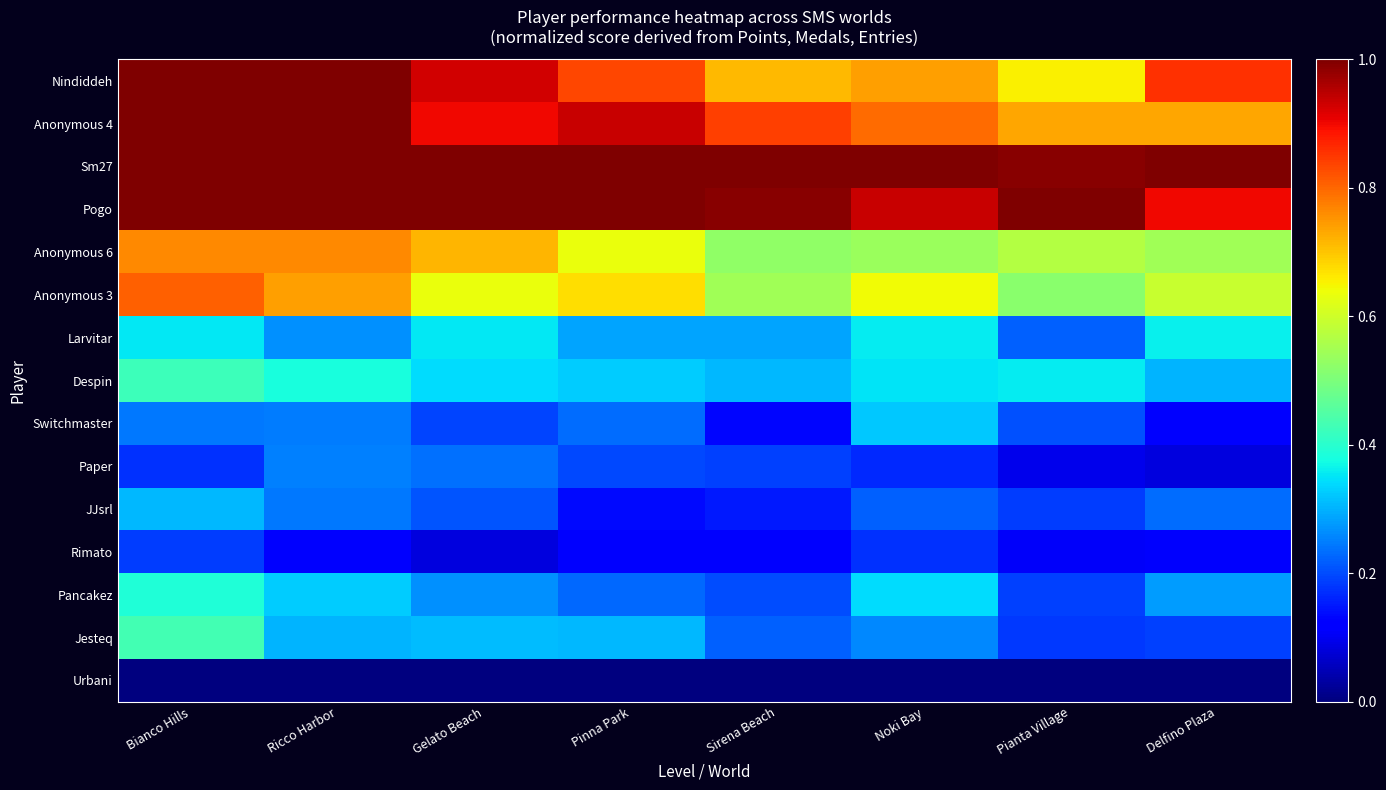

At Sirena Beach, list the series in order from largest to smallest.

Sm27, Pogo, Anonymous 4, Nindiddeh, Anonymous 3, Anonymous 6, Despin, Larvitar, Jesteq, Pancakez, Paper, JJsrl, Switchmaster, Rimato, Urbani